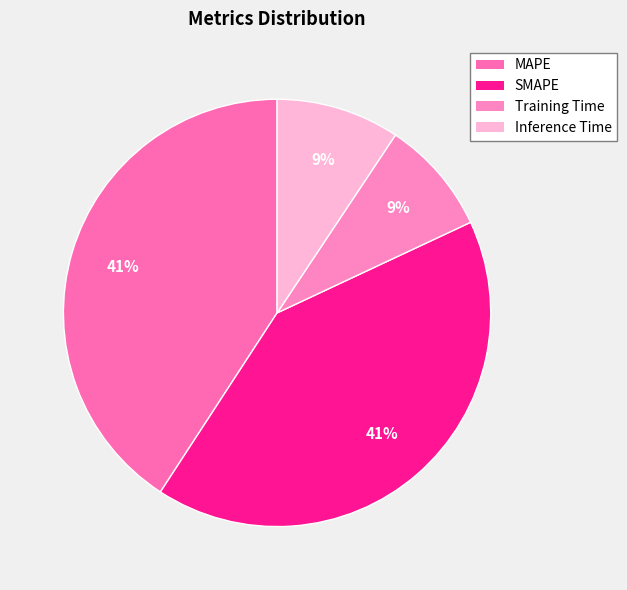

Count the number of slices in the pie.

4